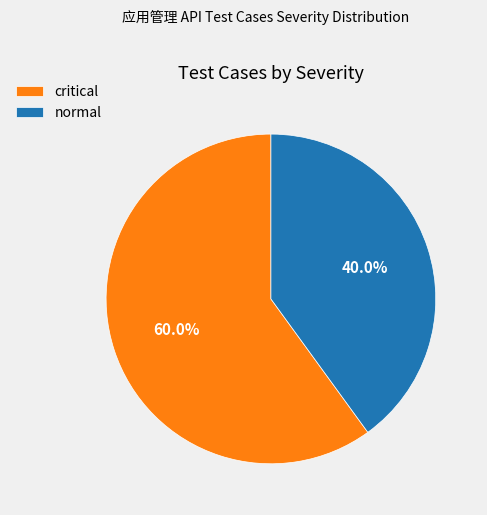

Combined, do critical and normal account for over 50%?

Yes